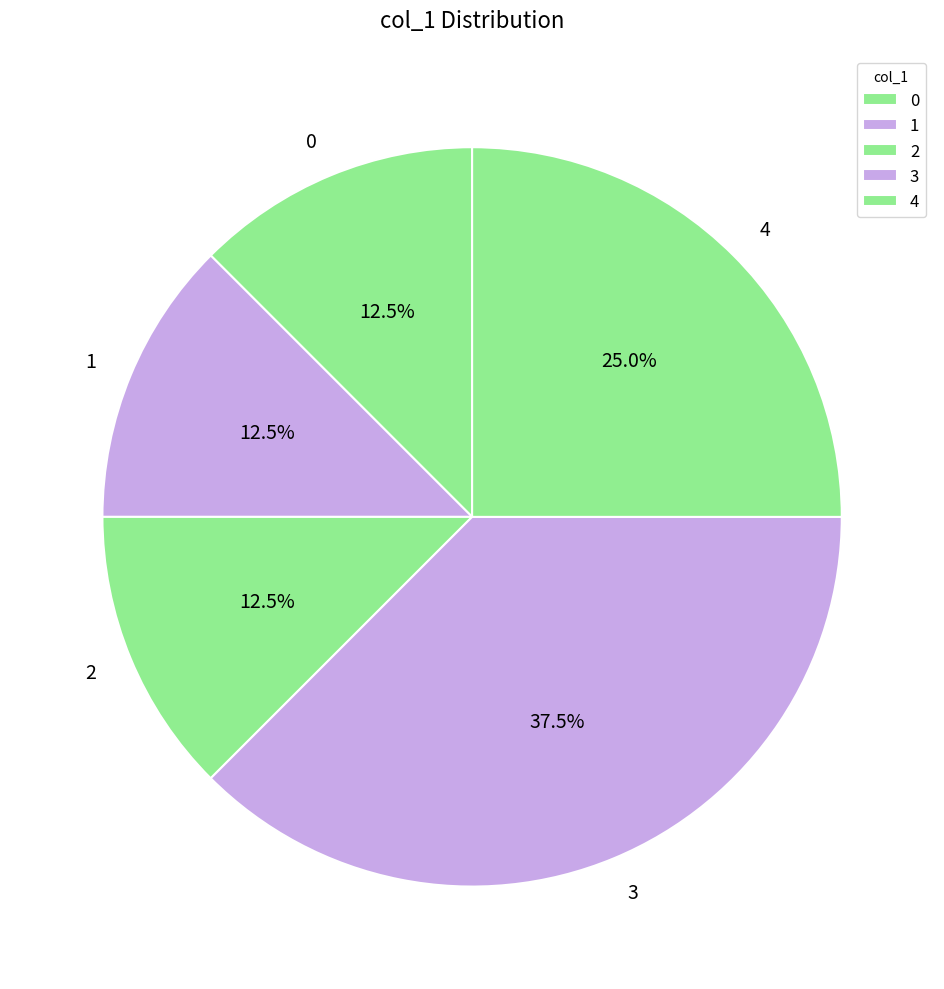

Approximately how many times larger is the value at 3 compared to 2?

3.0